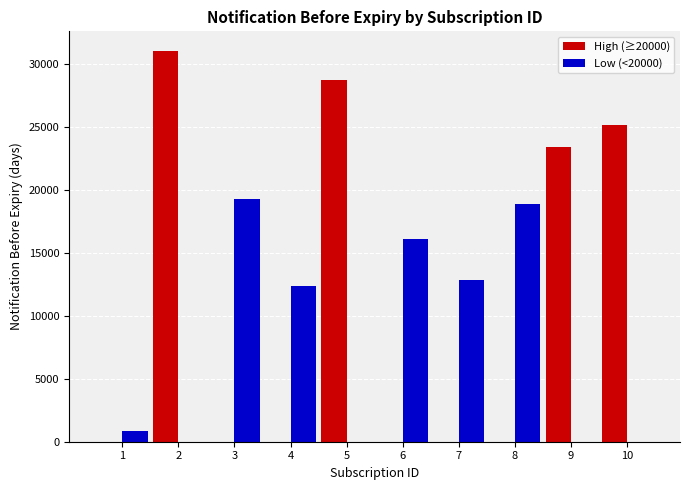

What are all the series names shown in the legend?

High (≥20000), Low (<20000)